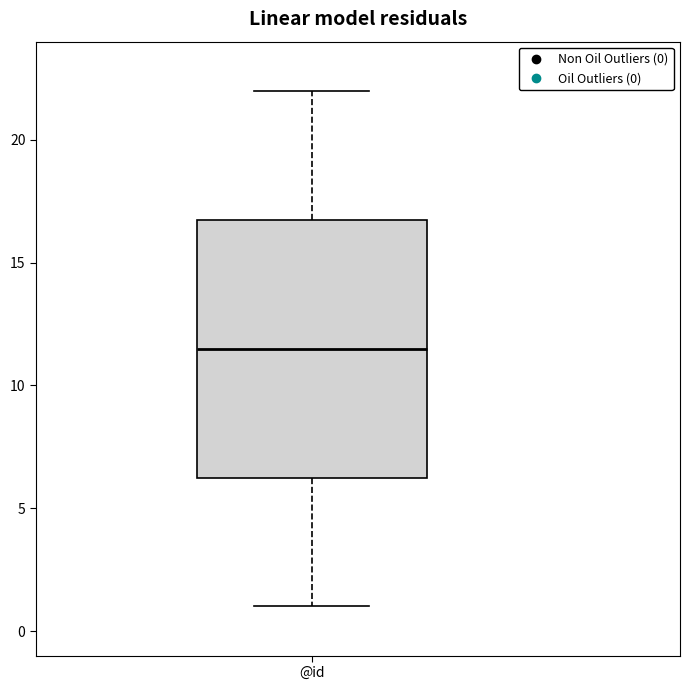

Where does the lower whisker of the box for @id end on the y-axis? The values are not printed on the chart, so give them approximately, as read against the axis.

1.0